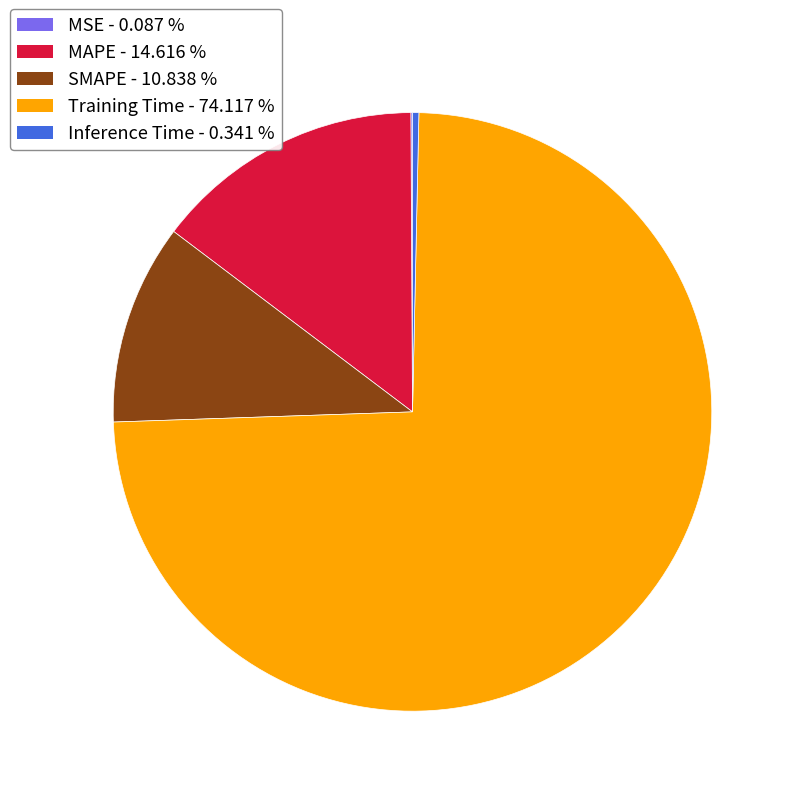

Is the sum of MAPE and Inference Time greater than half?

No